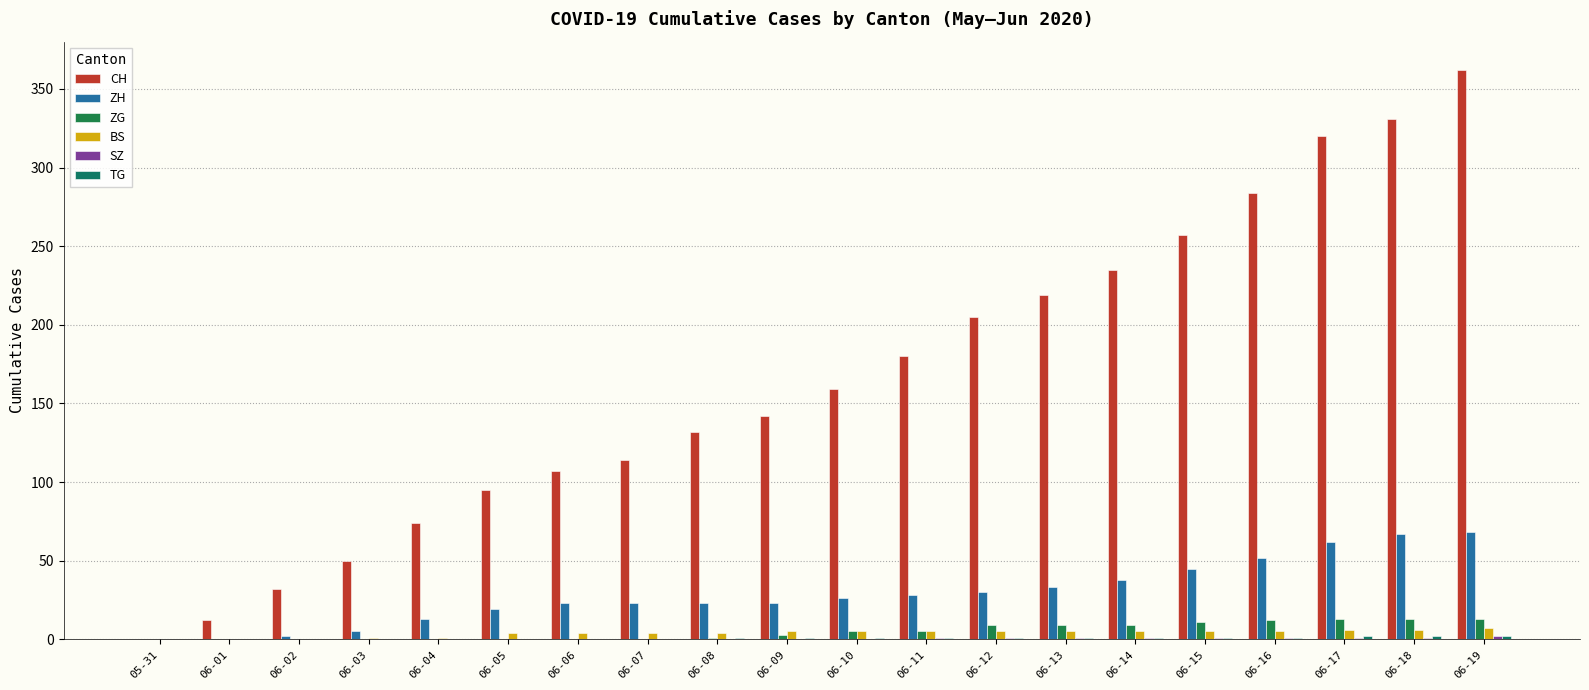

What is the highest value of the BS series?

7